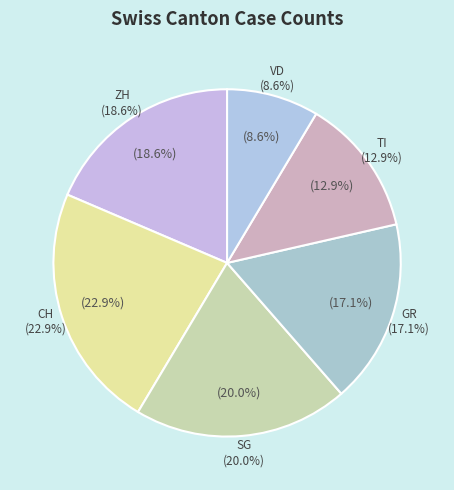

Which slice is the smallest?

VD